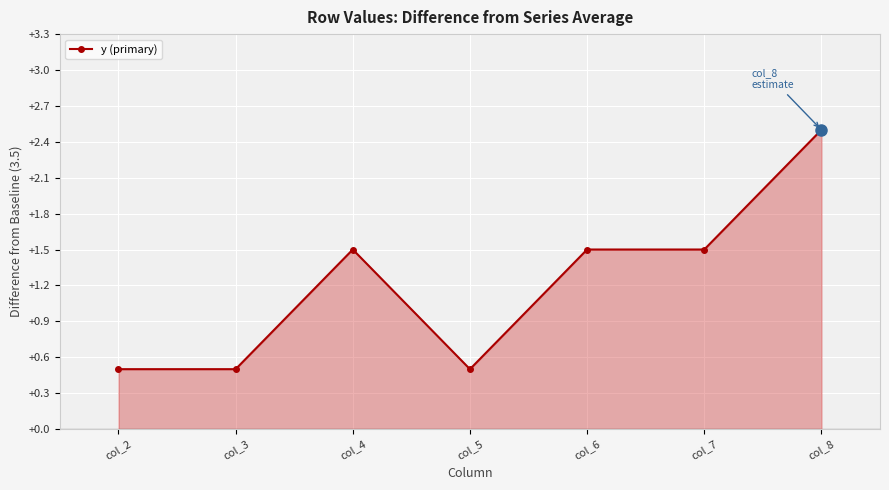

How many points are higher than both their immediate neighbors (excluding endpoints)?

1